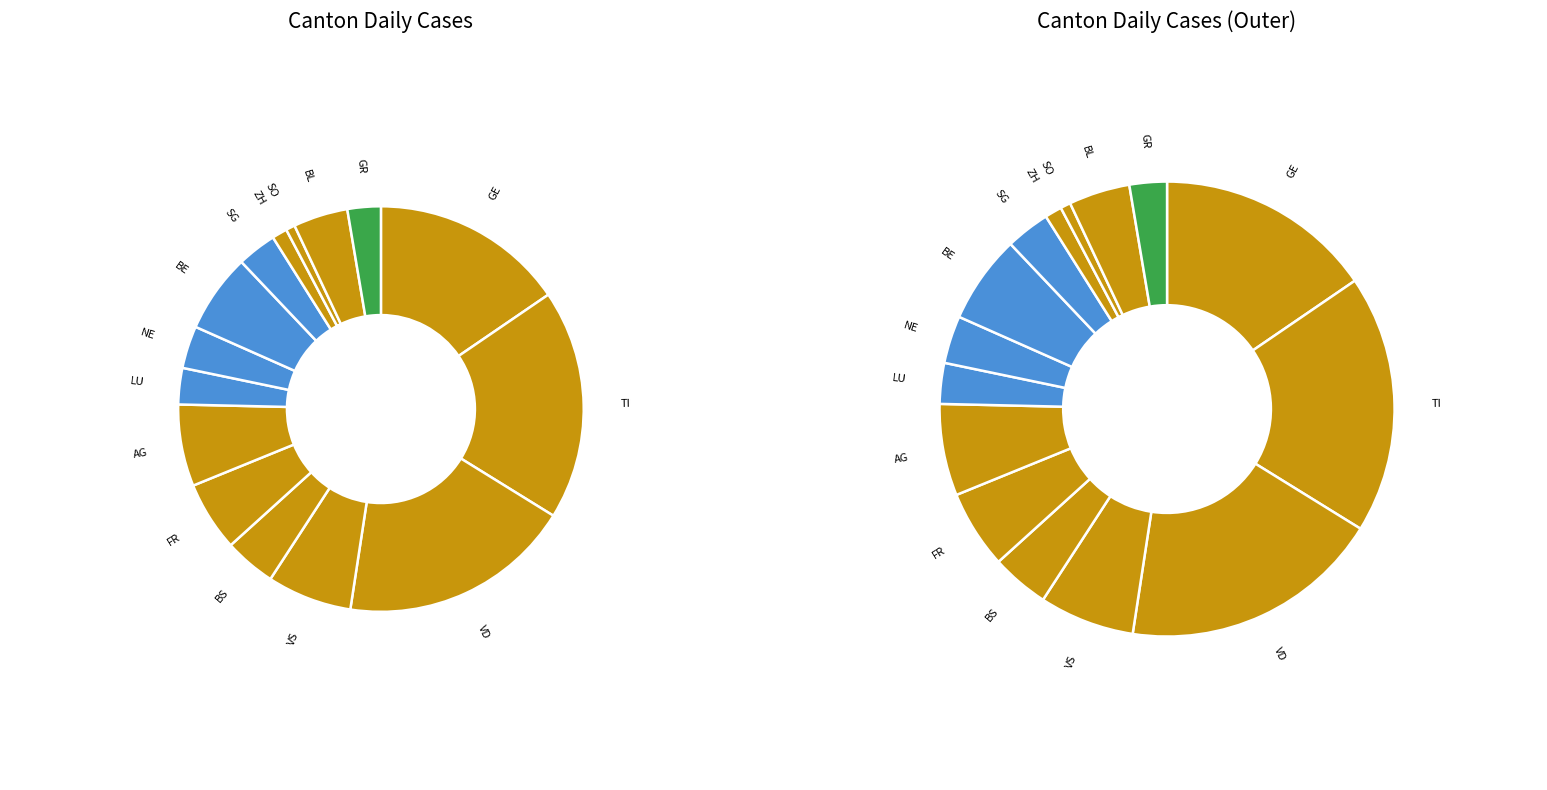

To the nearest percent, what is the difference between the largest and smallest slice percentages?

18%